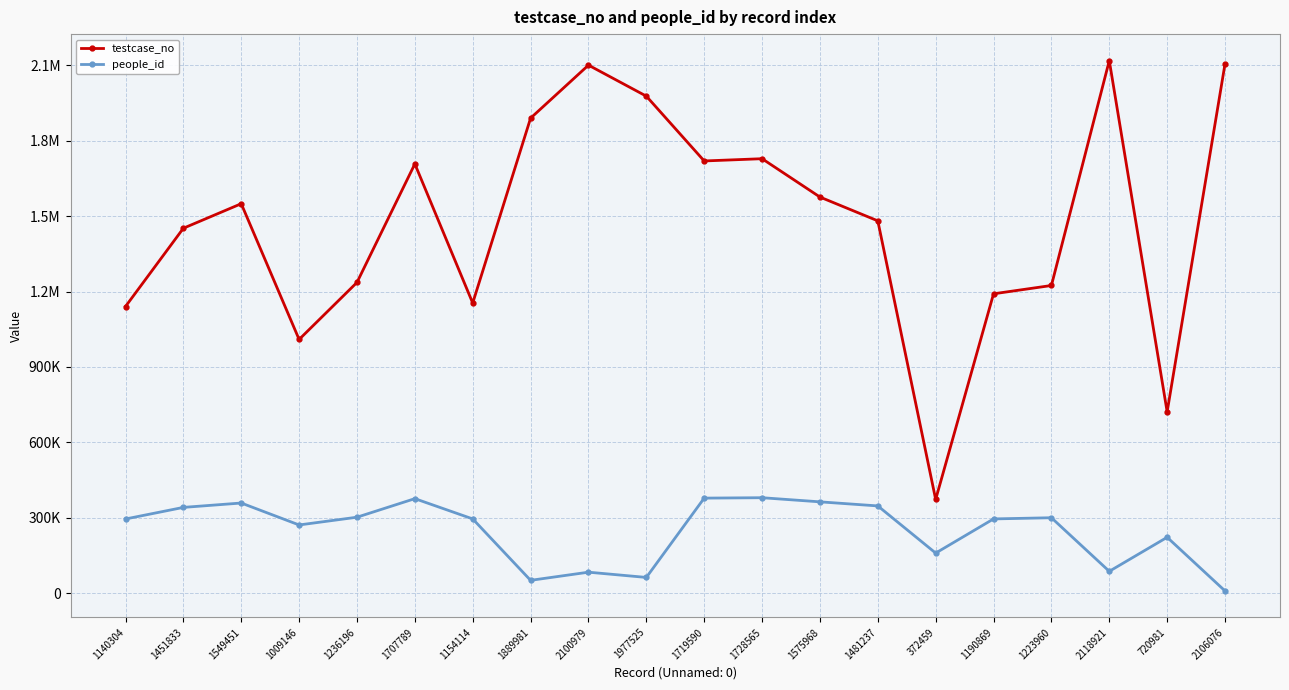

Is it true that people_id equals 221788 at 720981?

True